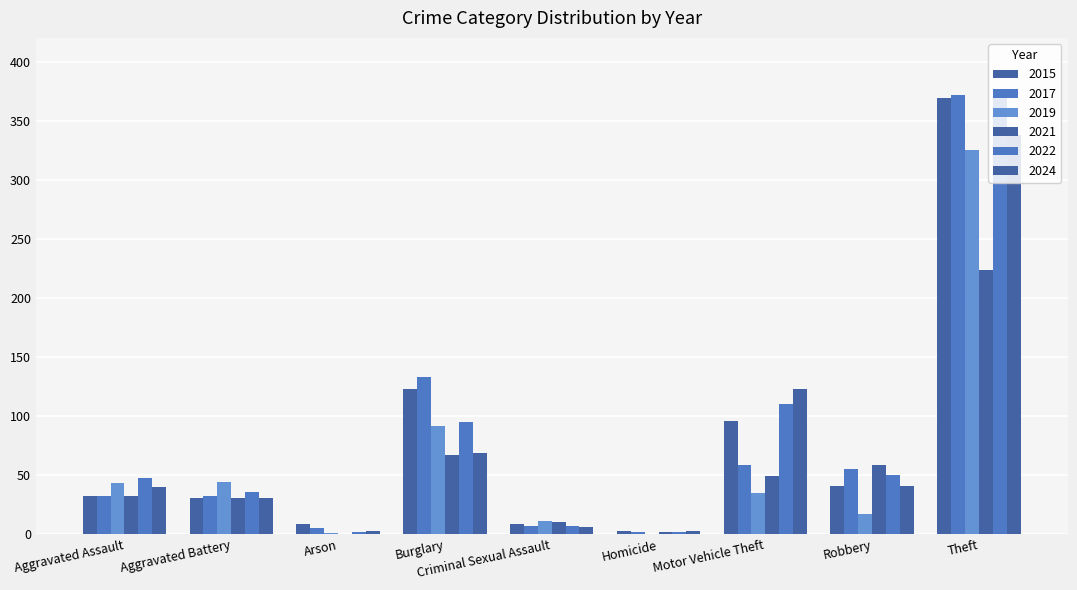

What is the difference between the maximum and second lowest values in the 2017 series?

367